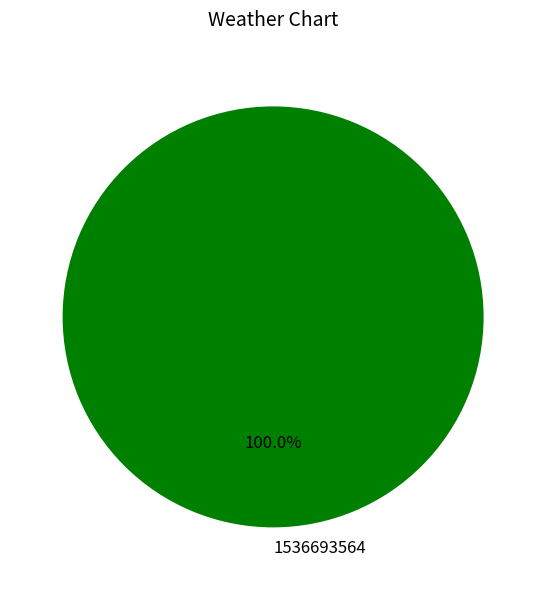

True or false: 1536693564 accounts for 100% of the total.

True